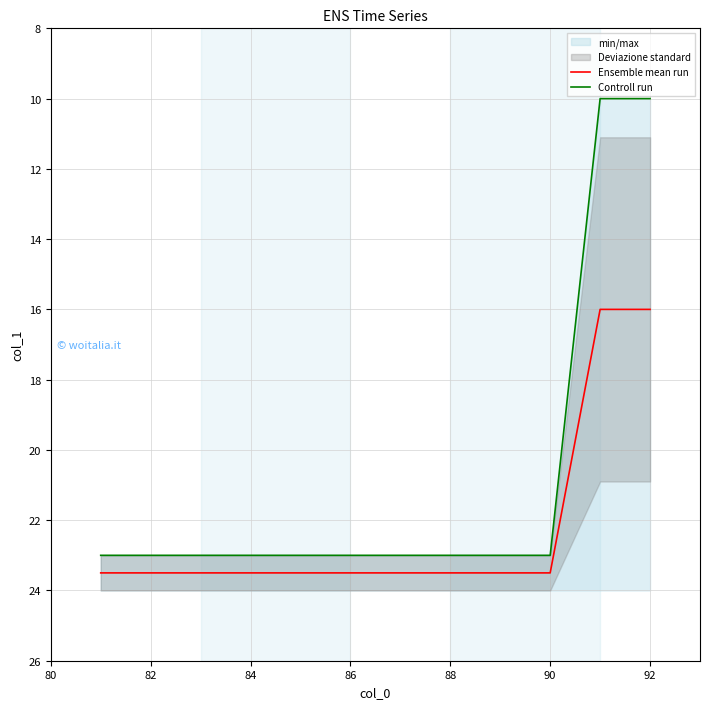

Which series has the widest spread of values?

Controll run